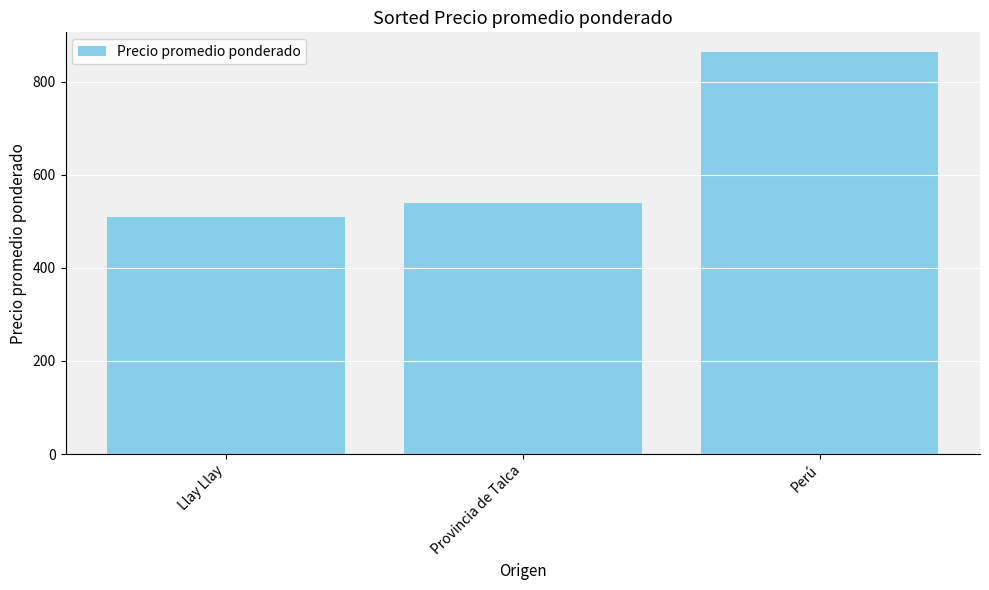

Is it true that the value at Provincia de Talca is 109.4?

False